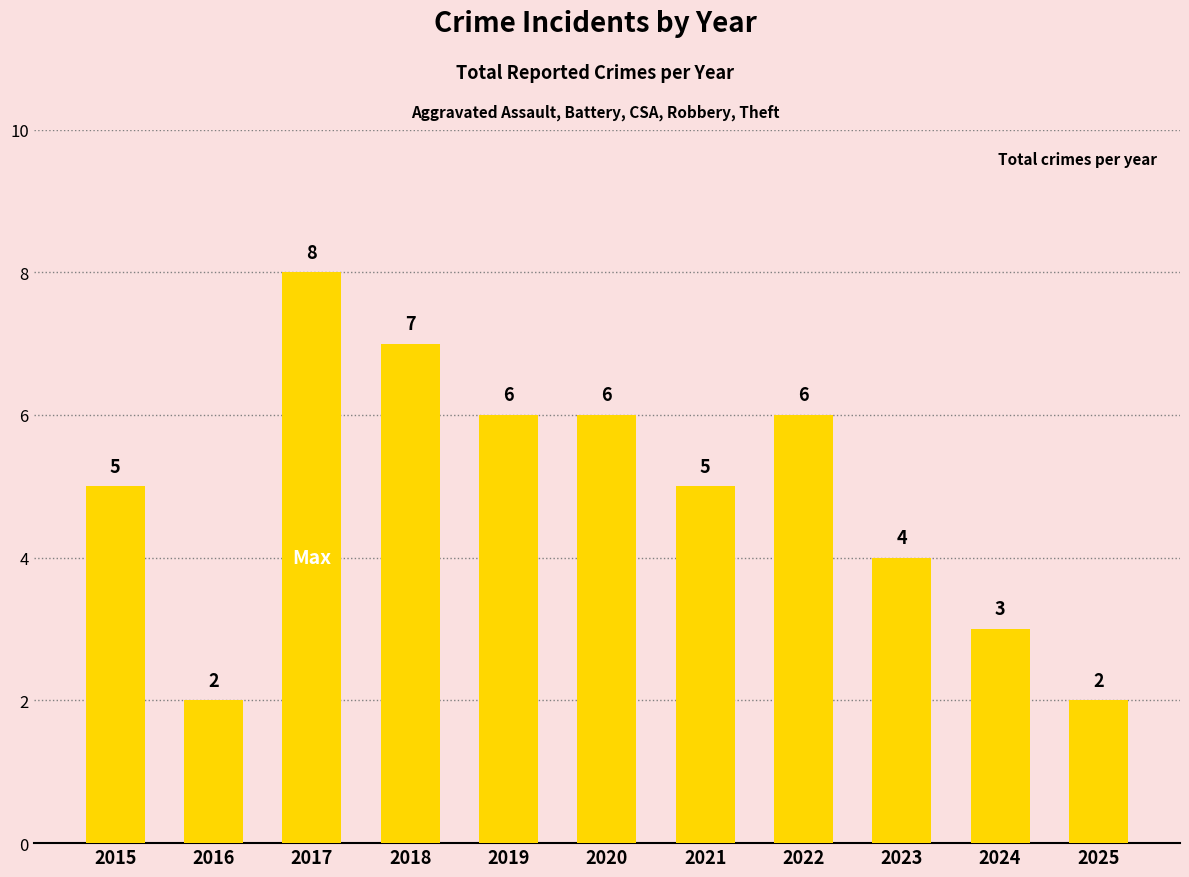

What is the value of the 5th bar from the left?

6